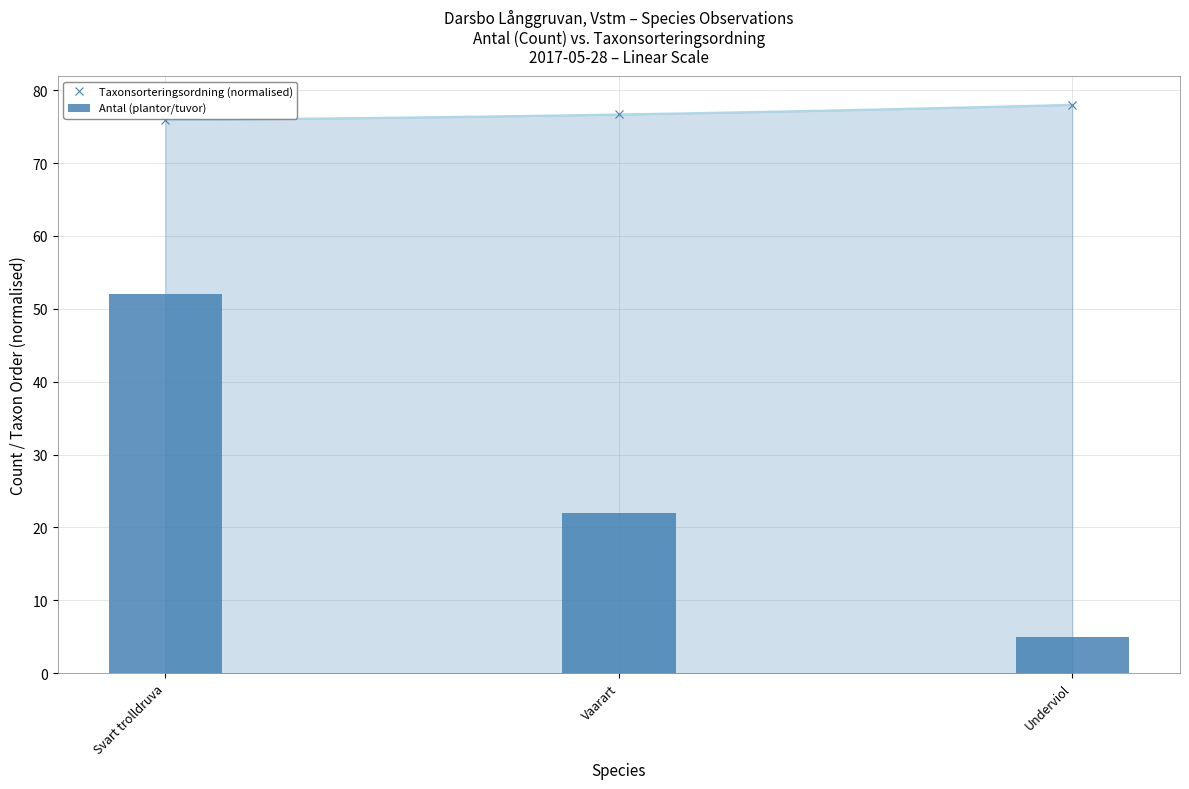

Reading left to right, extract all data points from this chart.

Taxonsorteringsordning (normalised): 75.9	76.7	78.0
Antal (plantor/tuvor): 52.0	22.0	5.0